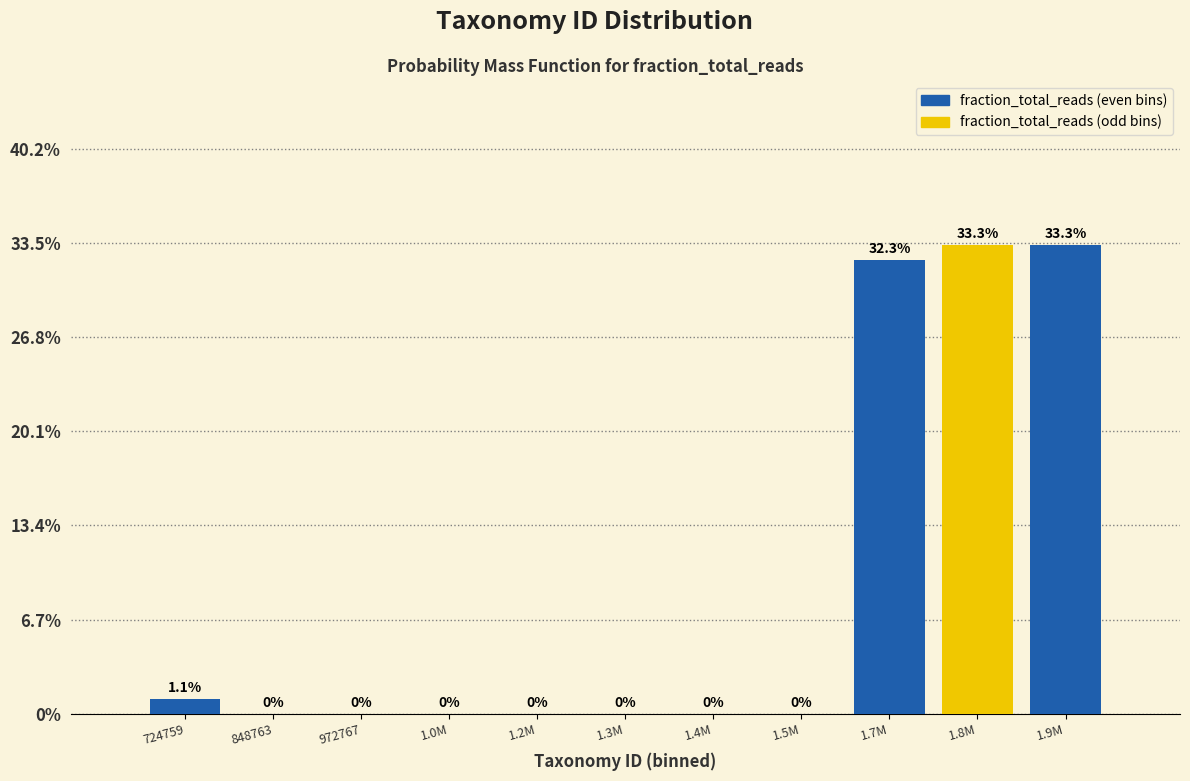

Reading left to right, transcribe all the data shown in this chart.

724759=1.1	848763=0.0	972767=0.0	1.0M=0.0	1.2M=0.0	1.3M=0.0	1.4M=0.0	1.5M=0.0	1.7M=32.3	1.8M=33.3	1.9M=33.3